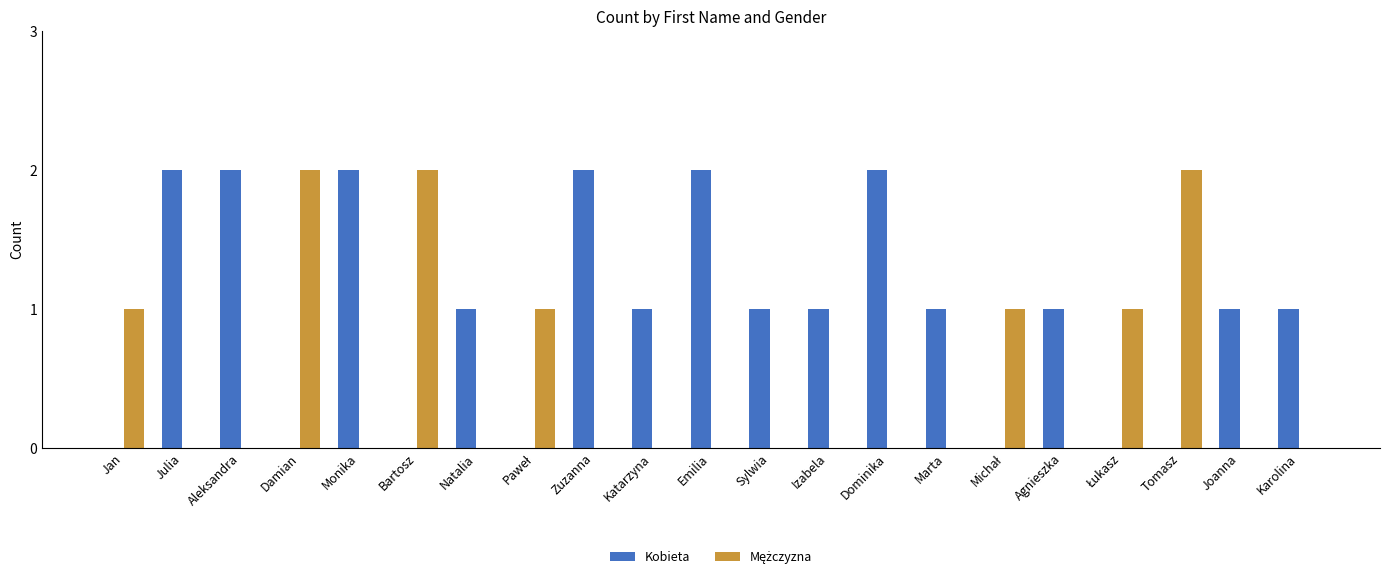

The Kobieta series shows 3 at Julia. True or false?

False